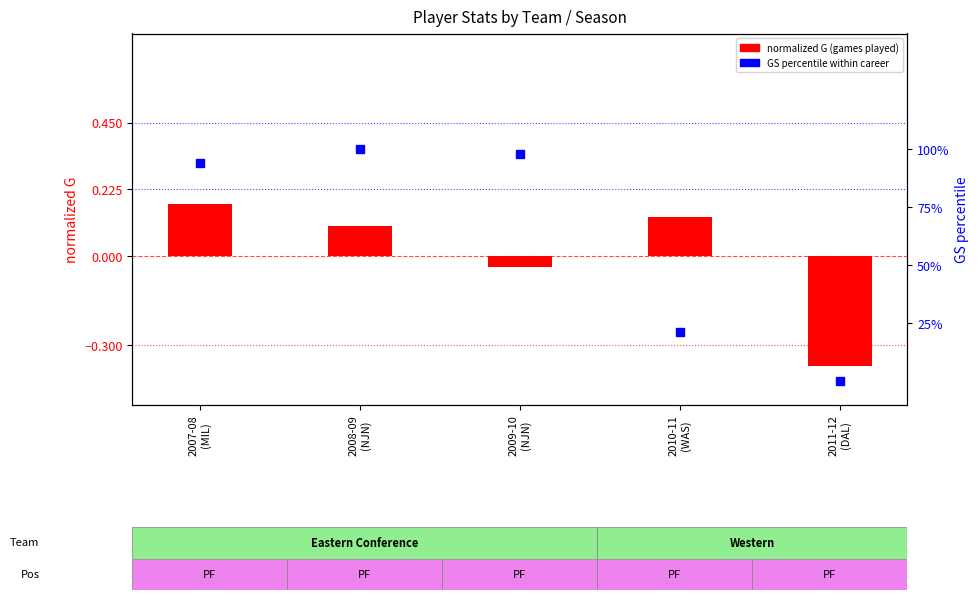

At which category is the sum across all series the highest?

2007-08
(MIL)